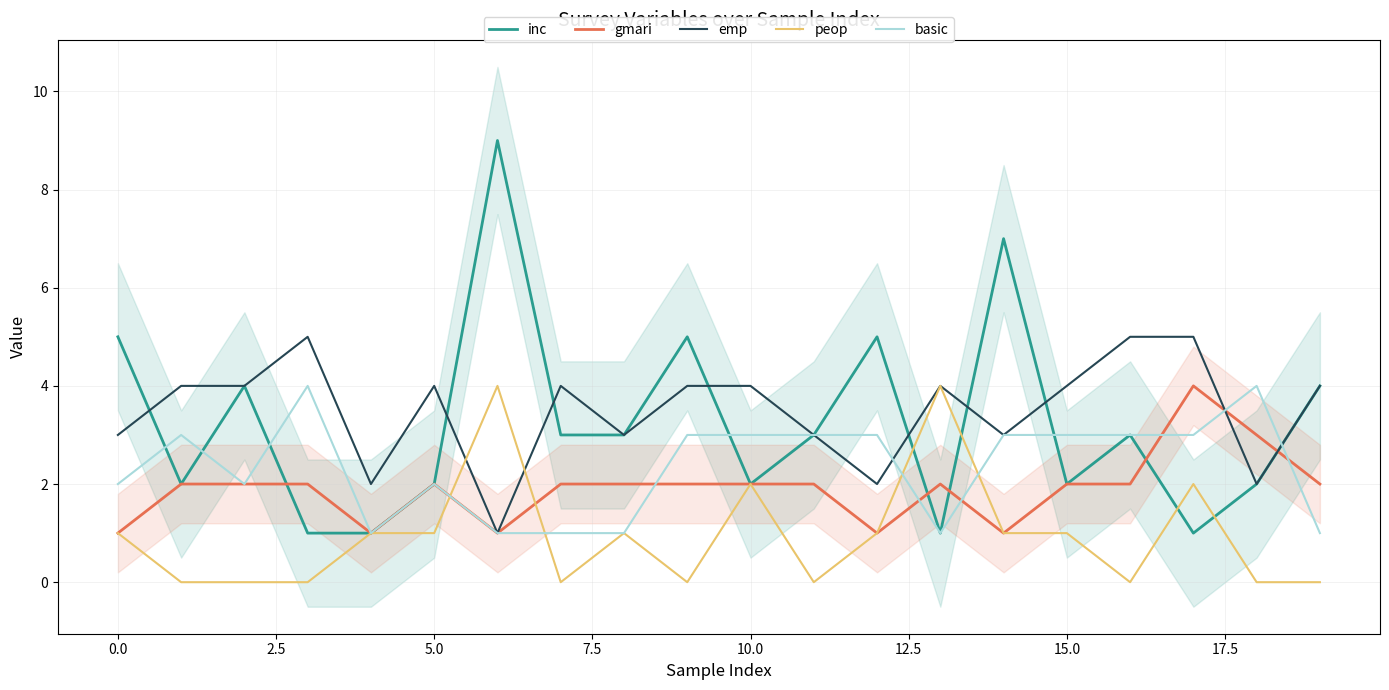

Count the basic values in the range 1 to 3.

18